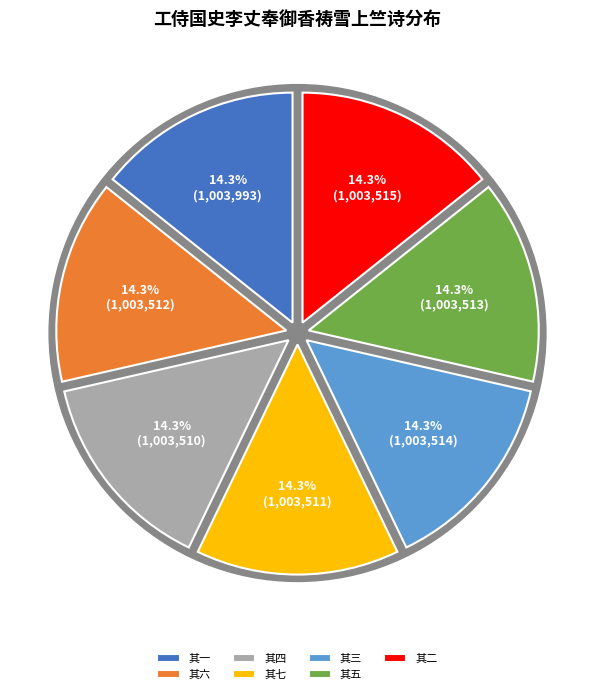

Is there any slice that represents more than half of the pie?

No